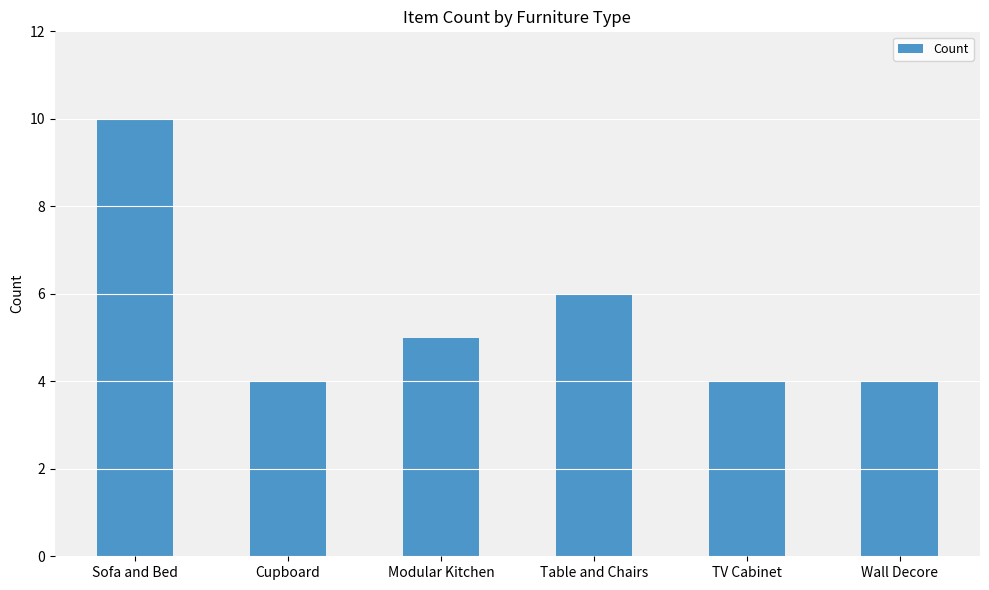

The chart shows a value of 4 at Wall Decore. True or false?

True